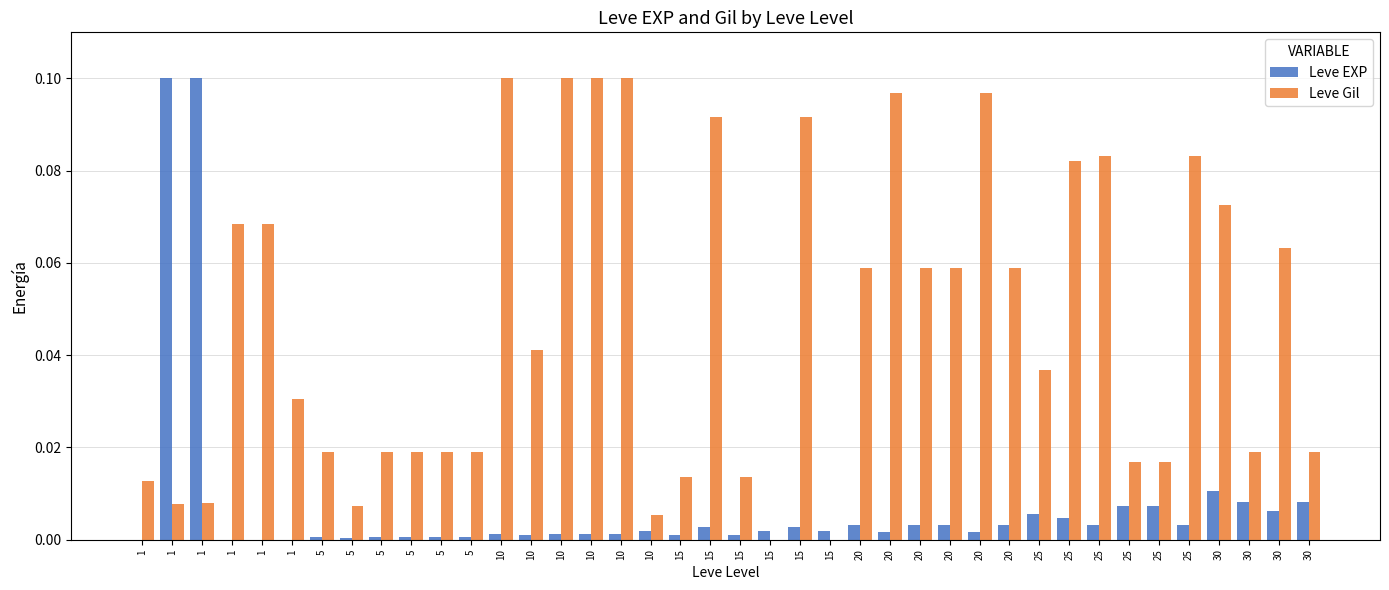

What are all the series names shown in the legend?

Leve EXP, Leve Gil